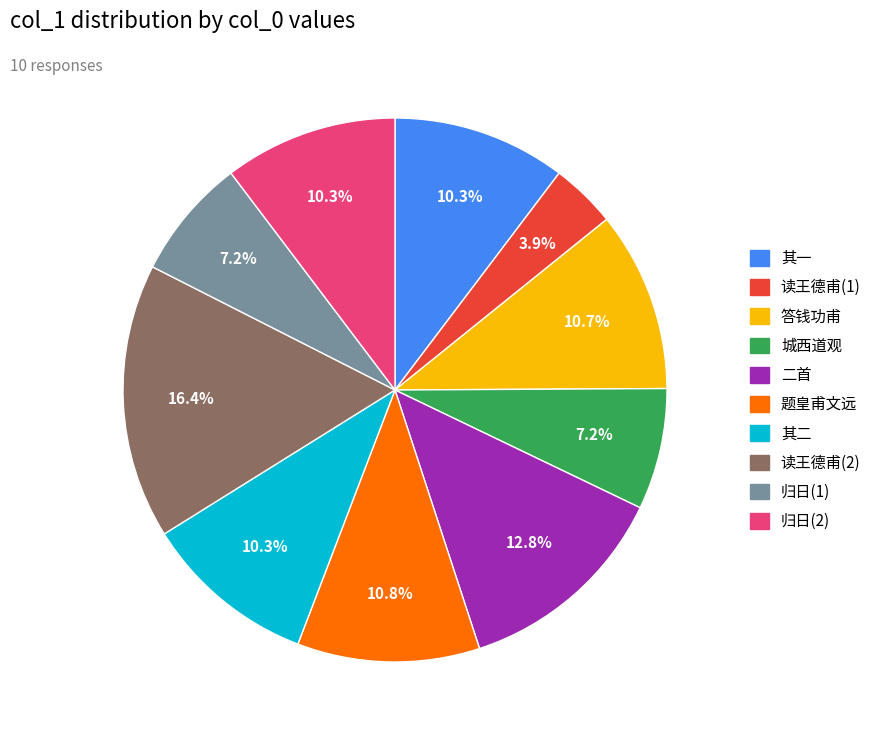

Is there any slice that represents more than half of the pie?

No